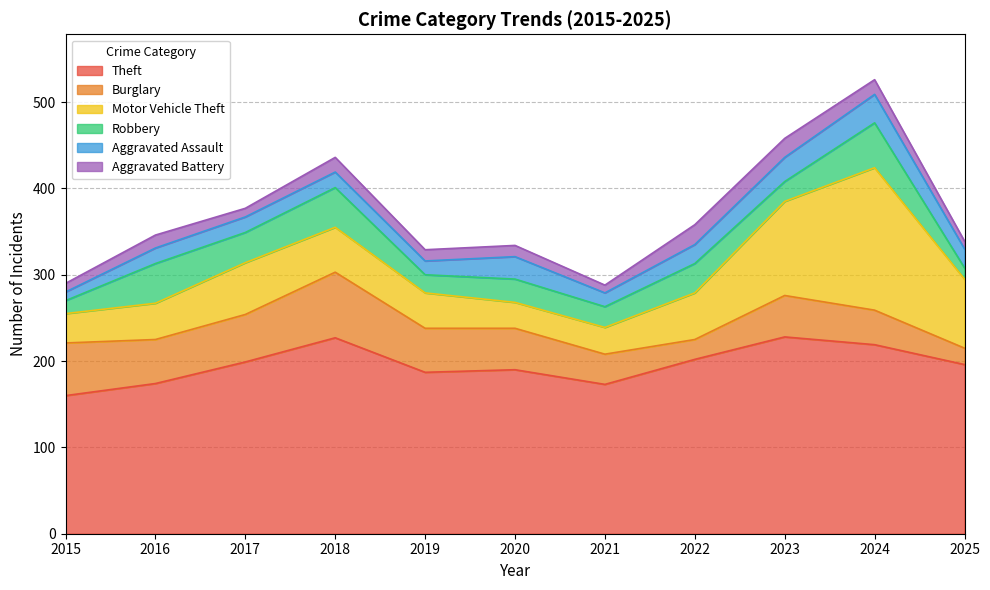

At which category is the sum across all series the highest?

2024